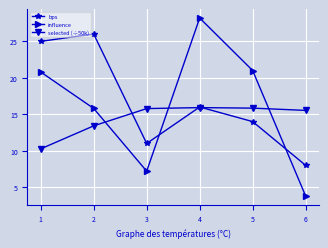

How many data points does each series have?

6